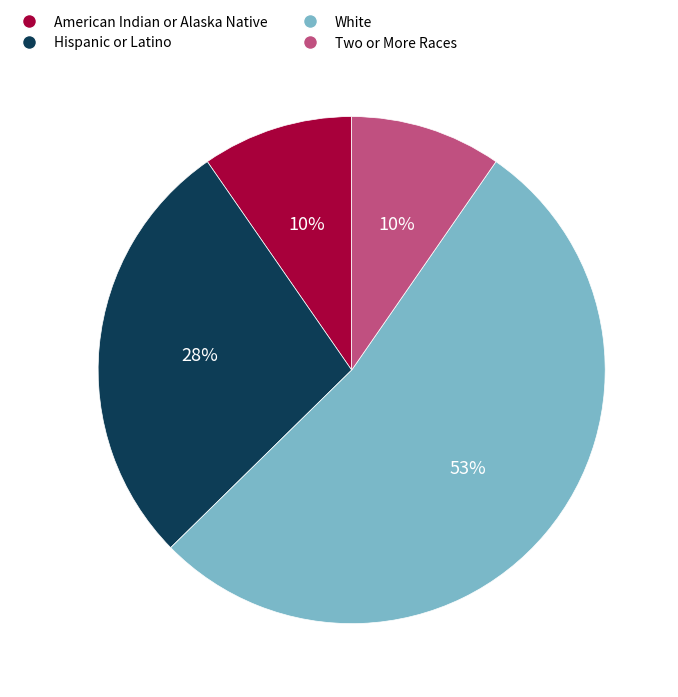

What is the largest slice in the pie chart?

White